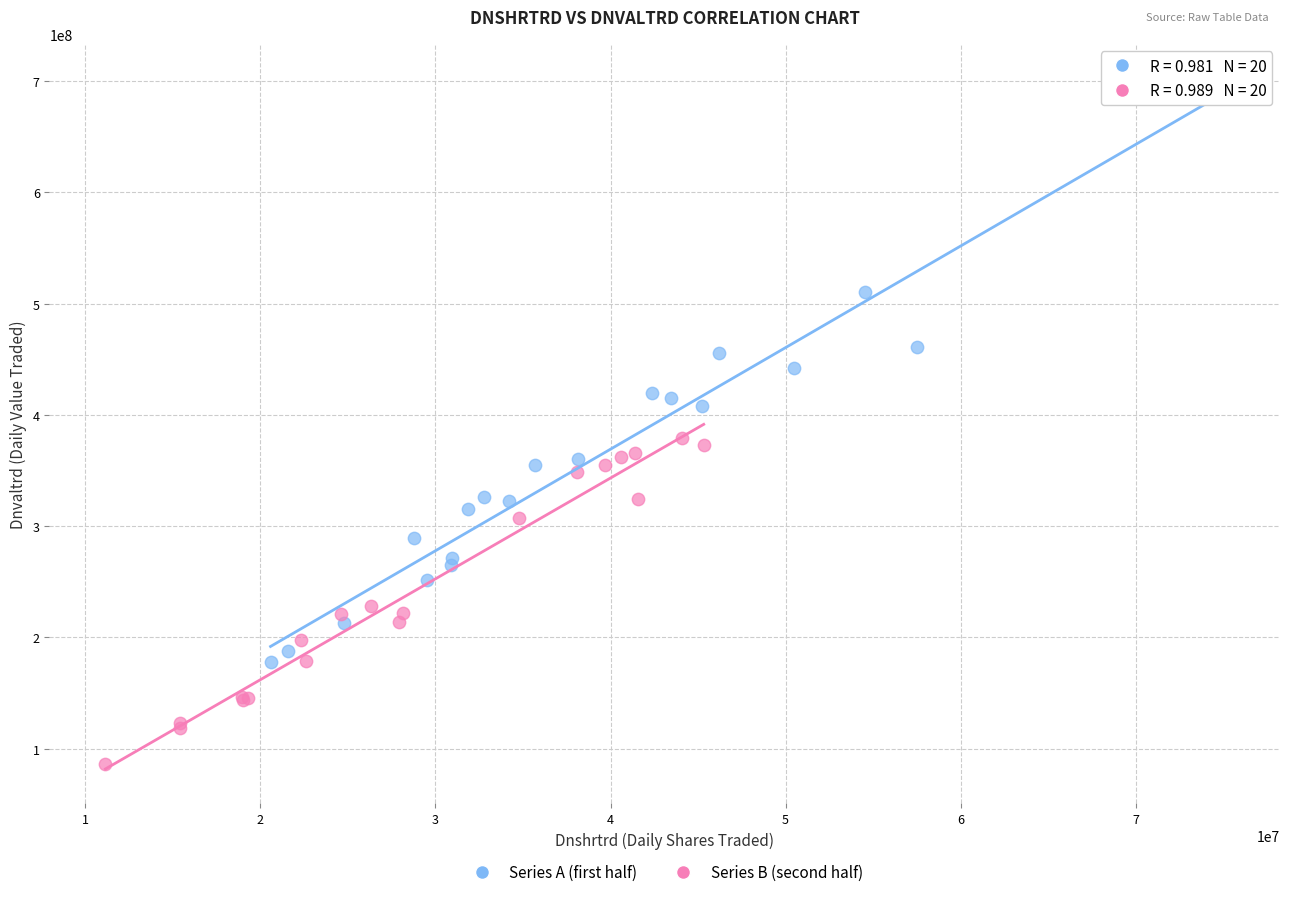

Which series has the largest Y range (max minus min)?

Series A (first half)